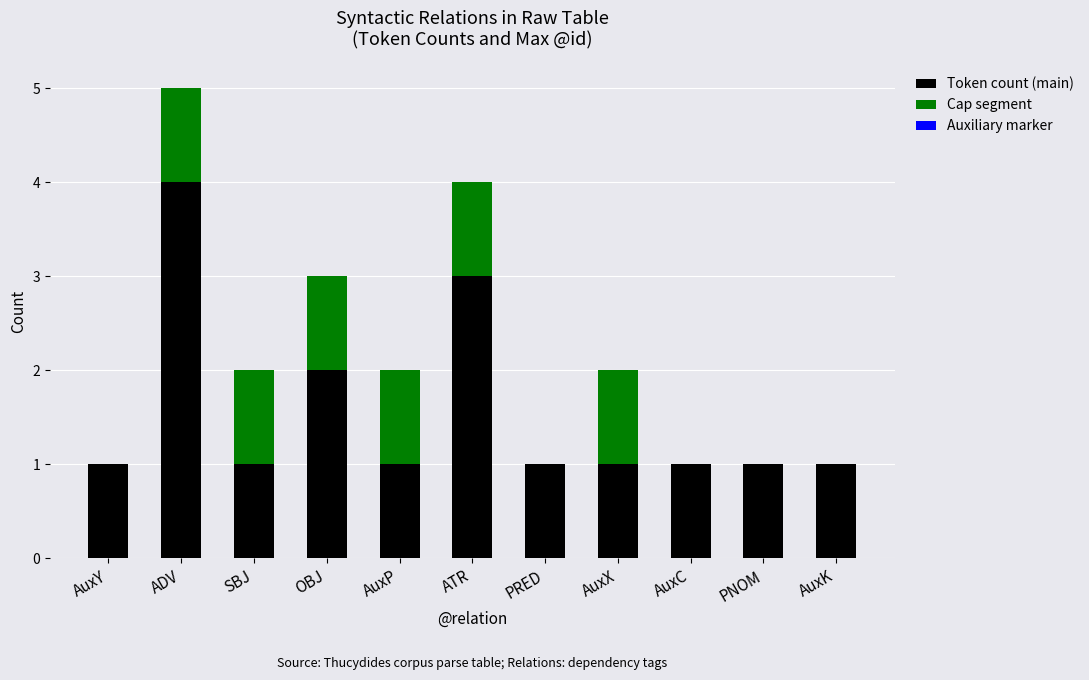

What is the highest value of the Token count (main) series?

4